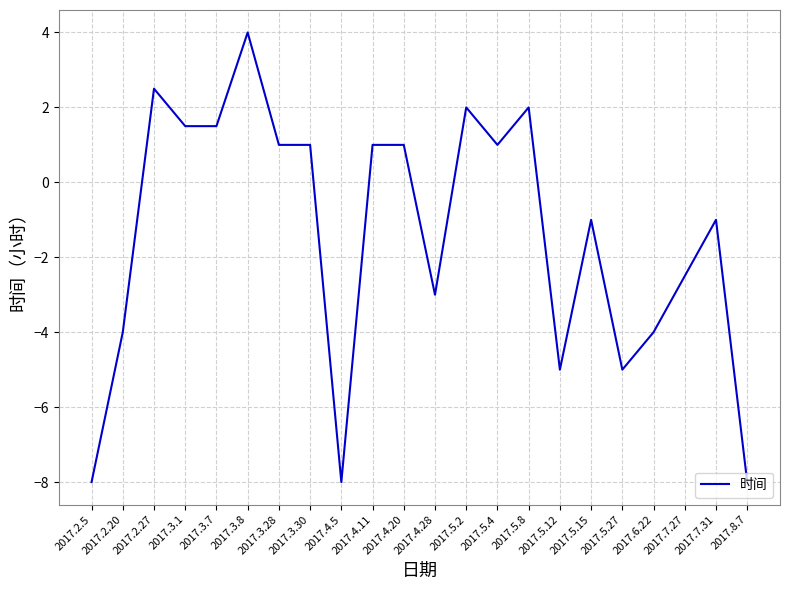

What is the change in value from 2017.3.1 to 2017.5.8?

+0.5